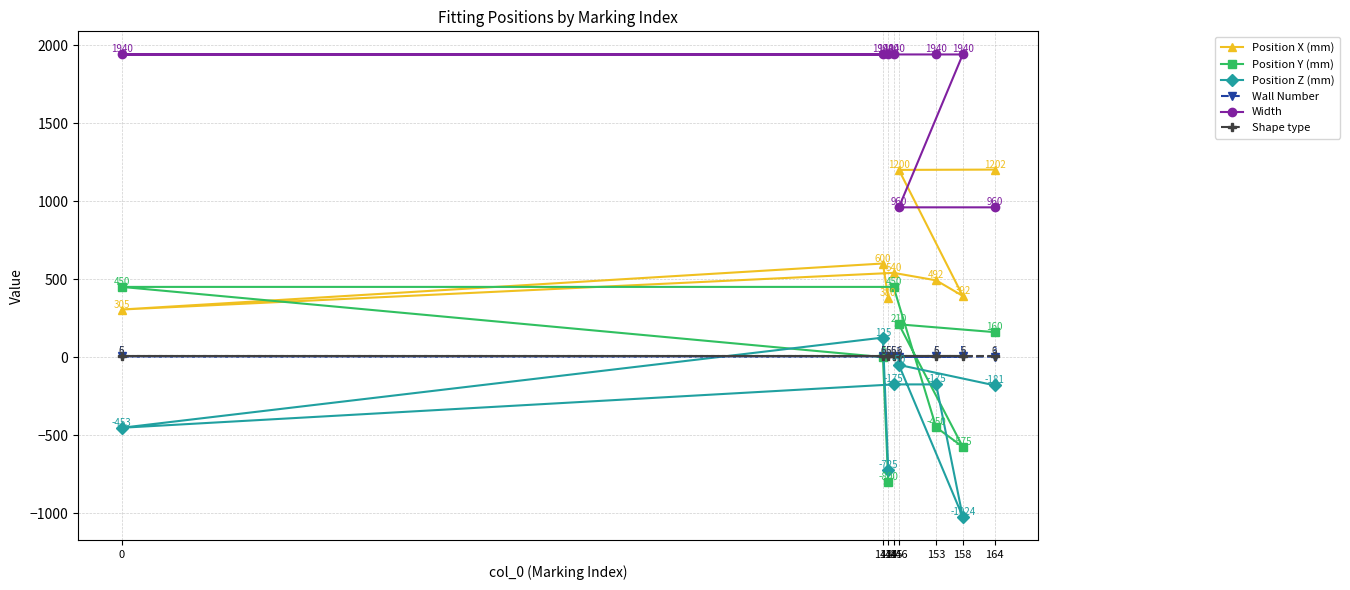

At which label does Position X (mm) first exceed 540?

143